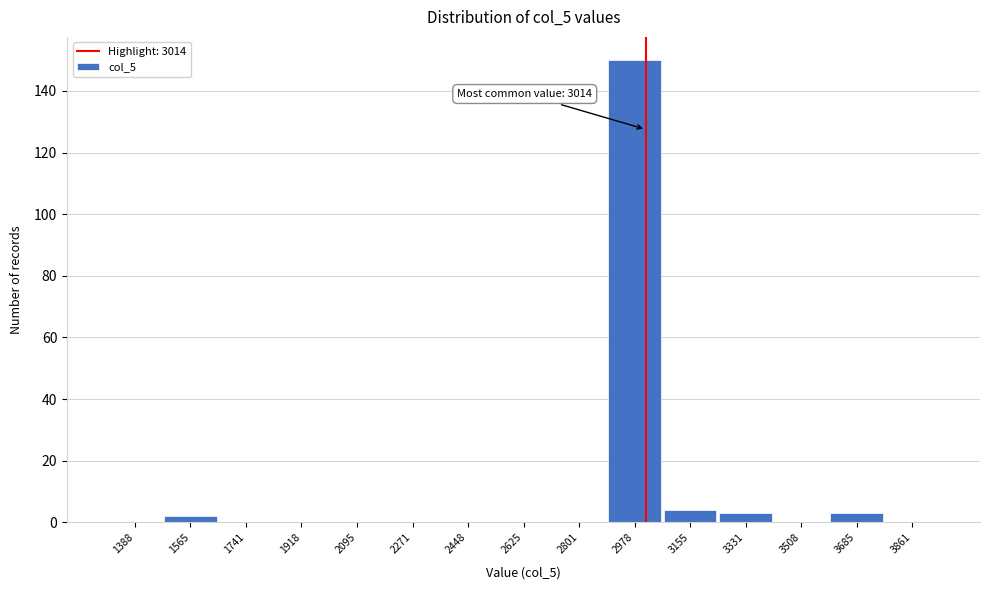

Which range on the x-axis has the tallest bar?

2900 to 3060